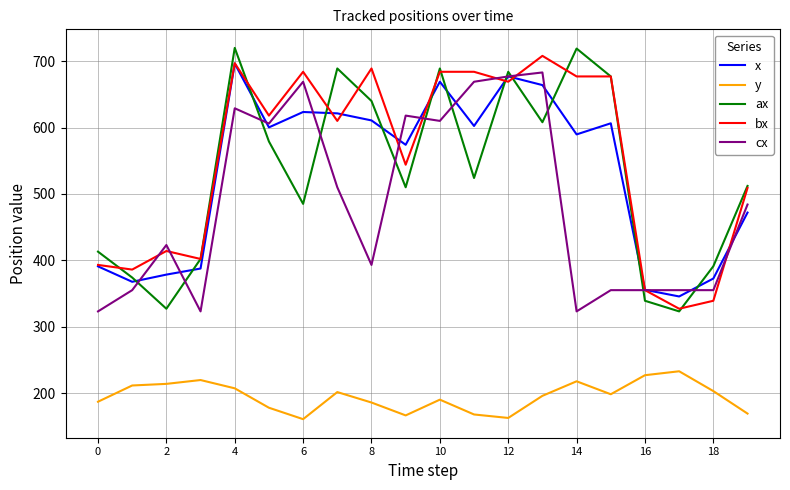

What is the maximum value for x?

696.4